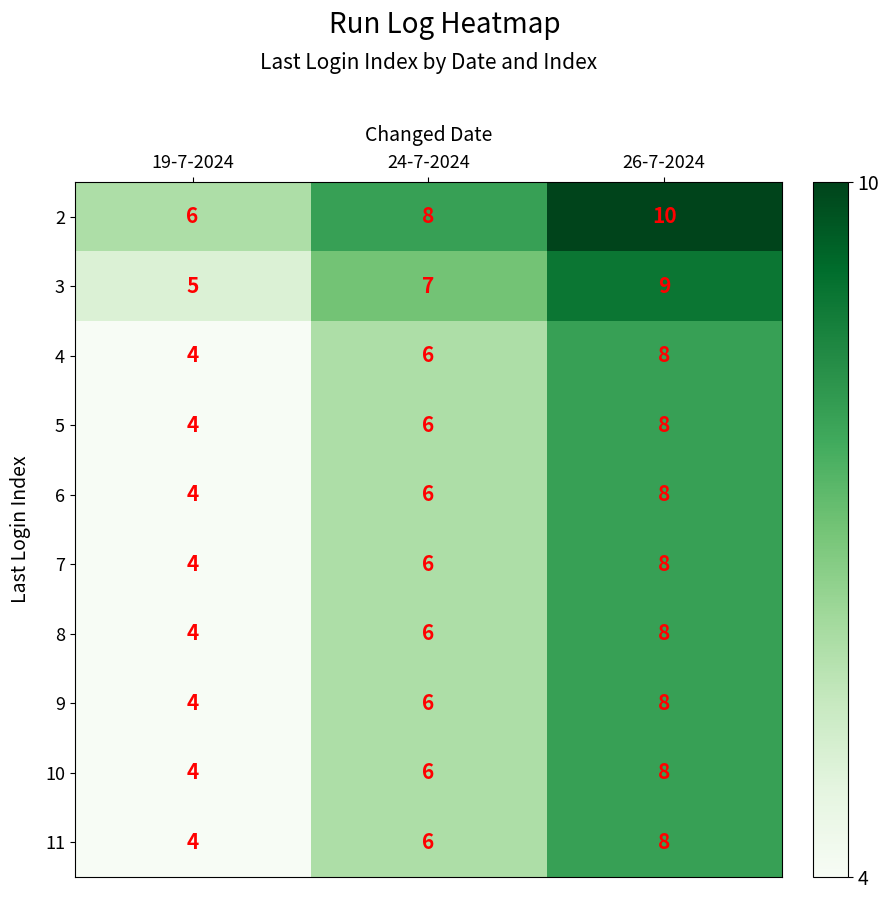

What is the sum of the 4 values at 19-7-2024 and 24-7-2024?

10